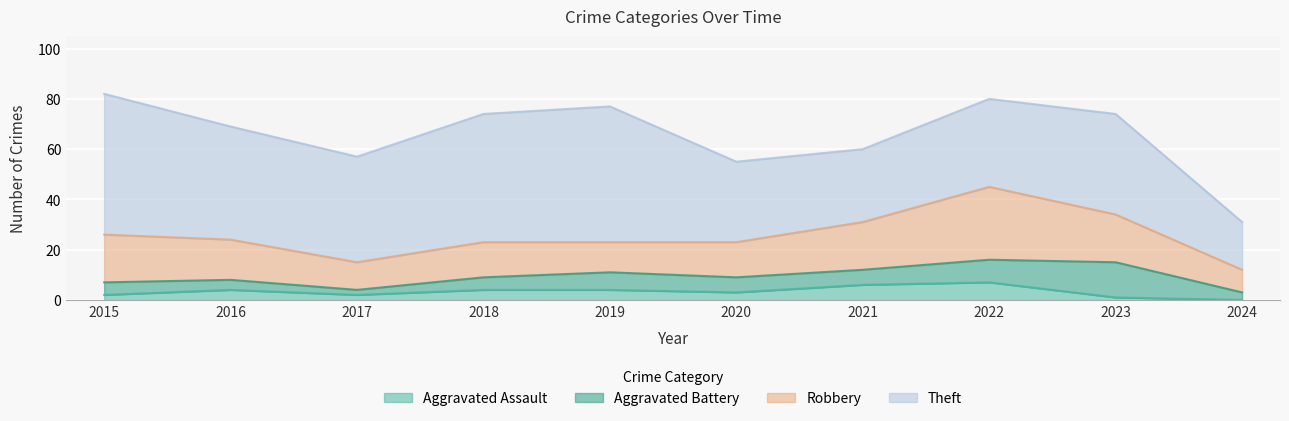

What is the difference between the Robbery values at 2024 and 2021?

10